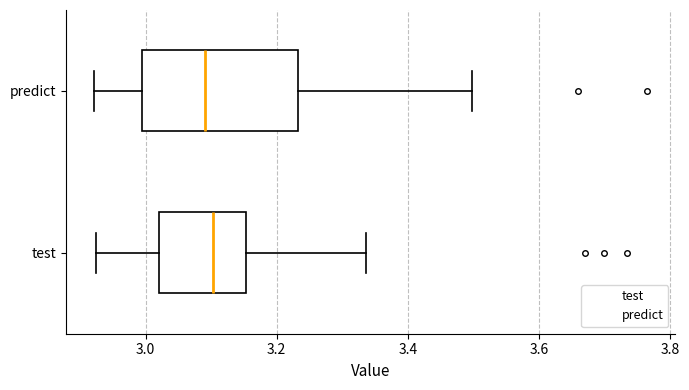

Where does the median line of the box for predict sit on the x-axis? The values are not printed on the chart, so give them approximately, as read against the axis.

3.10